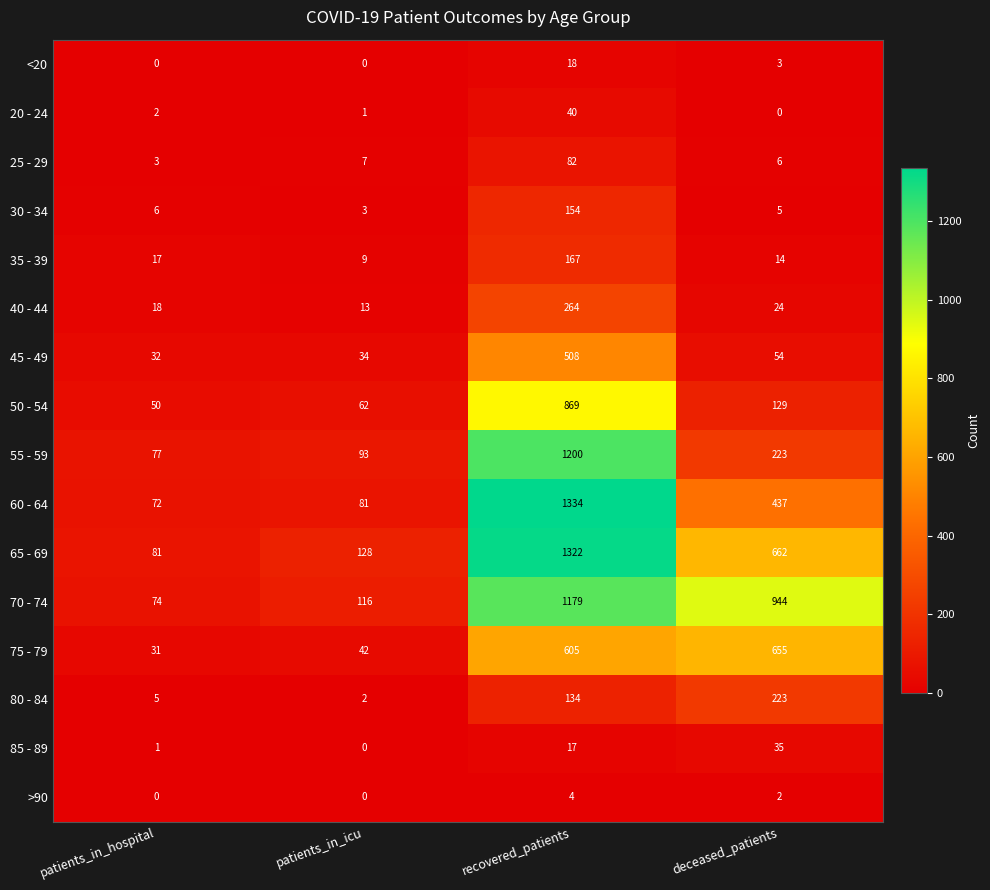

Which series has the largest range (max minus min)?

60 - 64